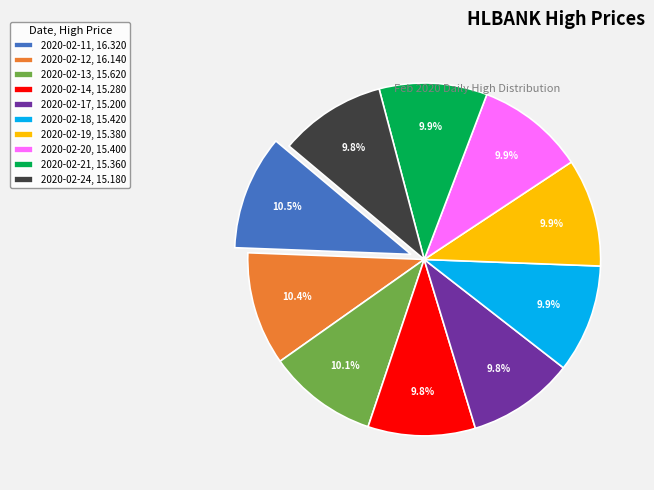

To the nearest percent, what is the combined percentage of 2020-02-20 and 2020-02-11?

20%